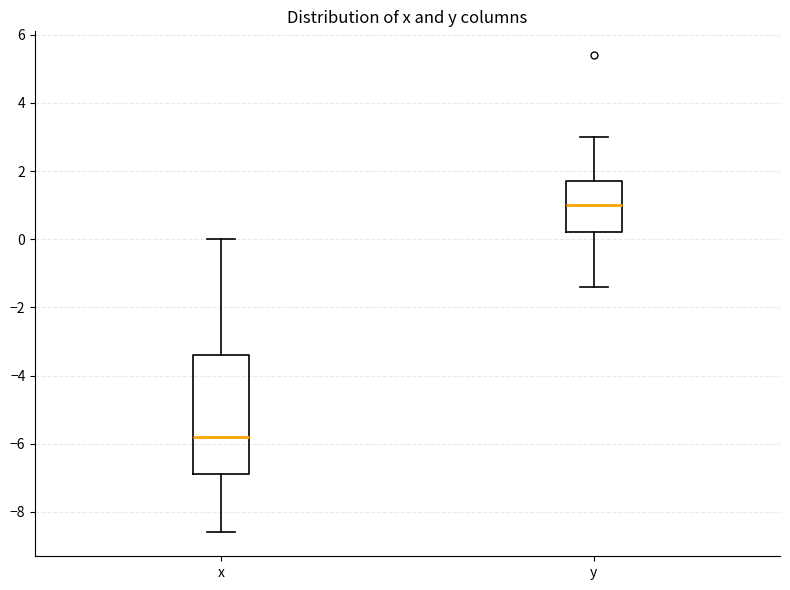

Where does the upper whisker of the box for x end on the y-axis? The values are not printed on the chart, so give them approximately, as read against the axis.

0.0